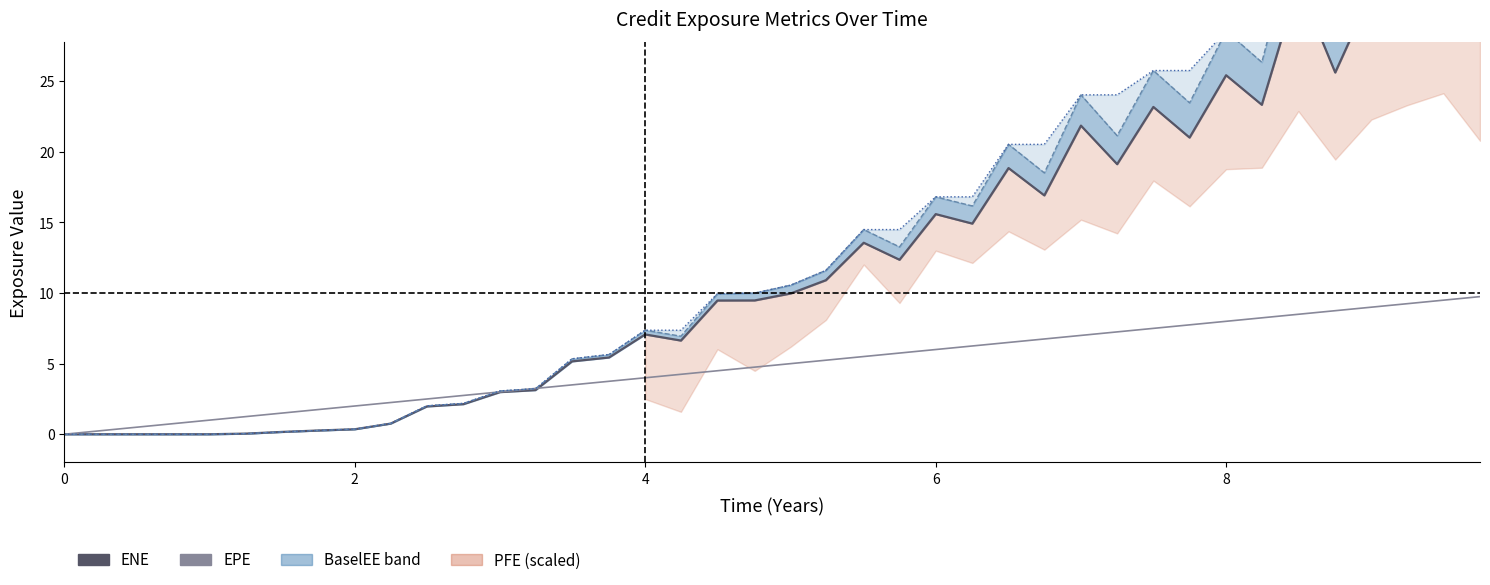

Which series has the largest range (max minus min)?

BaselEE